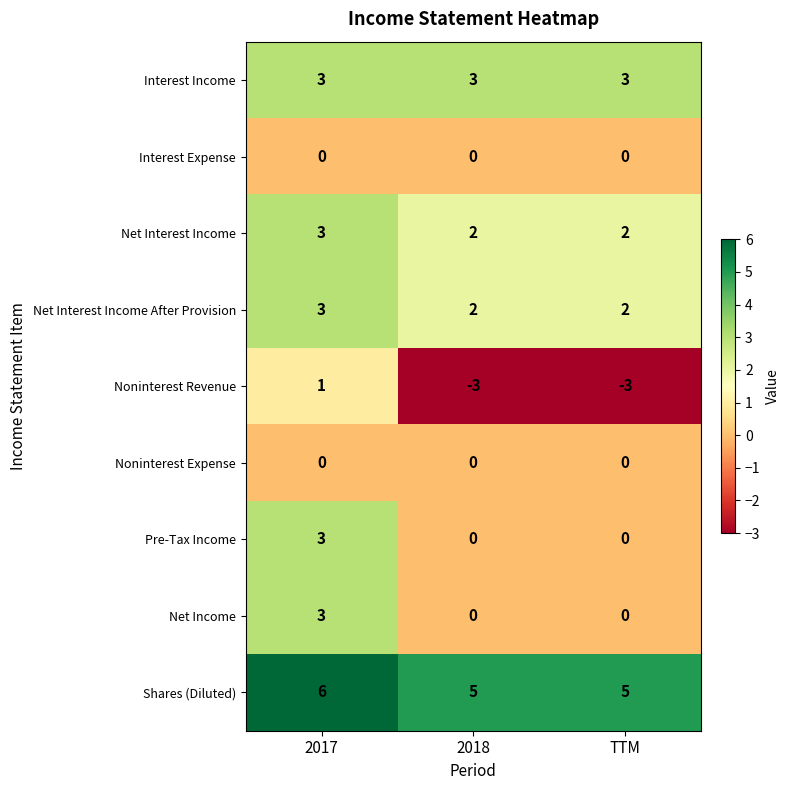

The Pre-Tax Income series shows 0 at 2018. True or false?

True